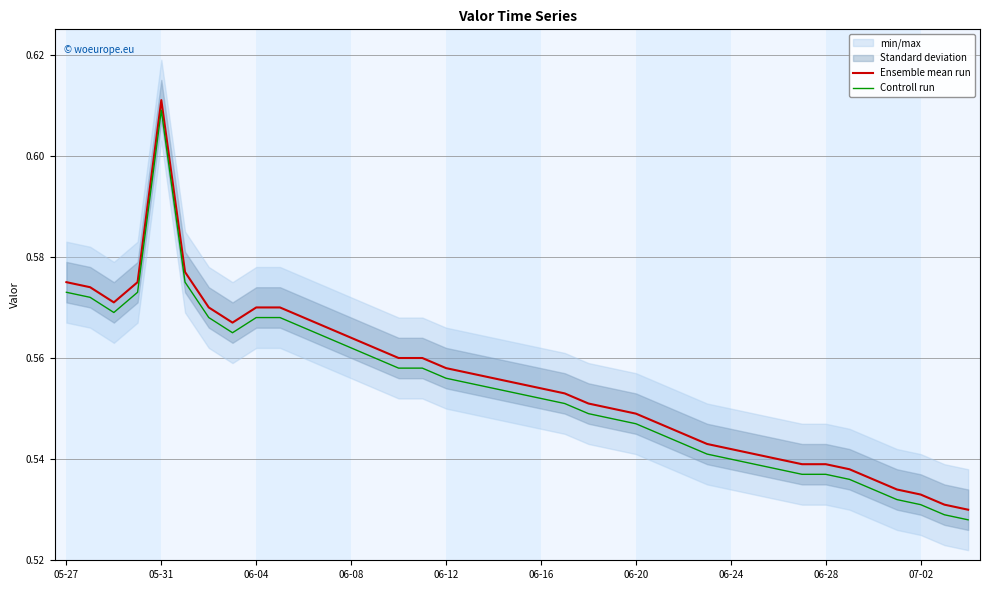

Count the number of categories in the chart.

39